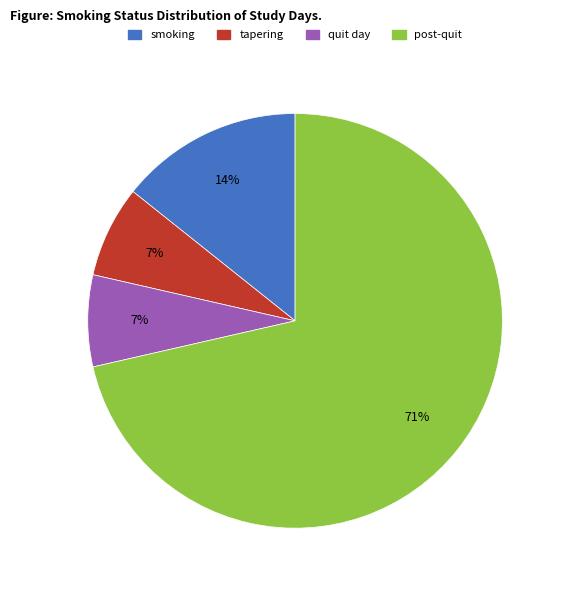

How many segments does this pie chart have?

4